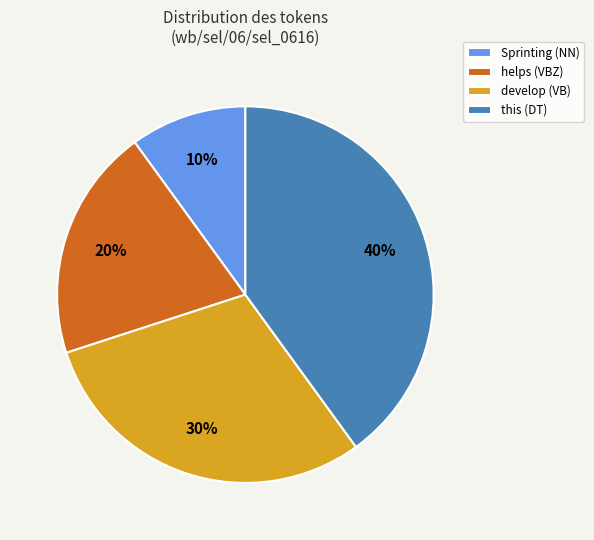

Do develop (VB) and this (DT) together represent more than half of the pie?

Yes